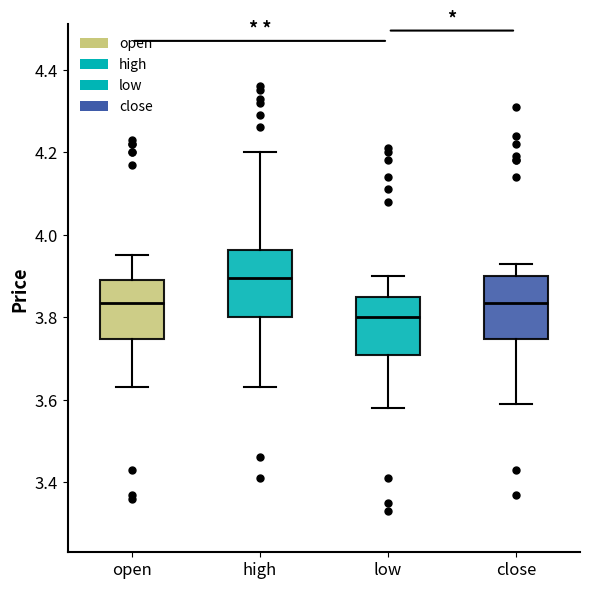

Reading left to right, read every box against the y-axis: the position of its median line, the range the box covers, and the ends of its whiskers. The values are not printed on the chart, so give them approximately, as read against the axis.

open: median 3.84, box 3.74 to 3.90, whiskers 3.64 to 3.96
high: median 3.90, box 3.80 to 3.96, whiskers 3.64 to 4.20
low: median 3.80, box 3.70 to 3.86, whiskers 3.58 to 3.90
close: median 3.84, box 3.74 to 3.90, whiskers 3.60 to 3.94